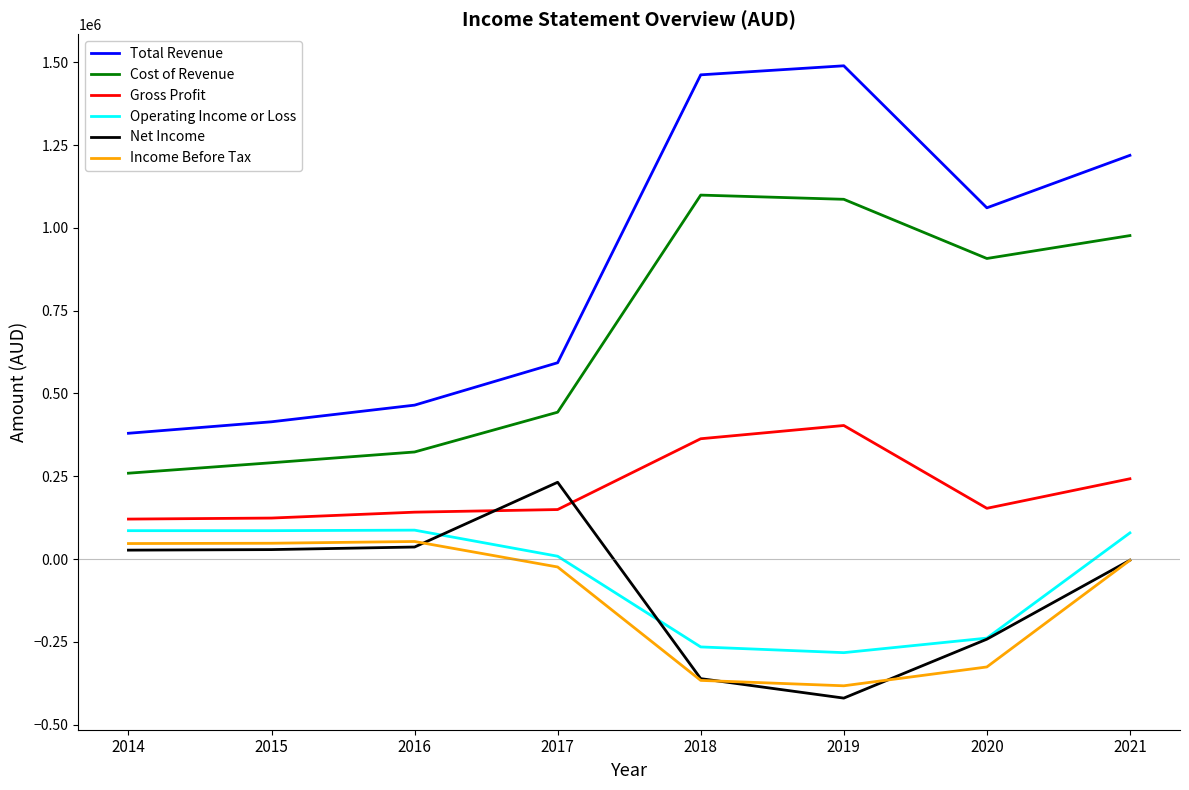

What is the average value of the Total Revenue series?

885600